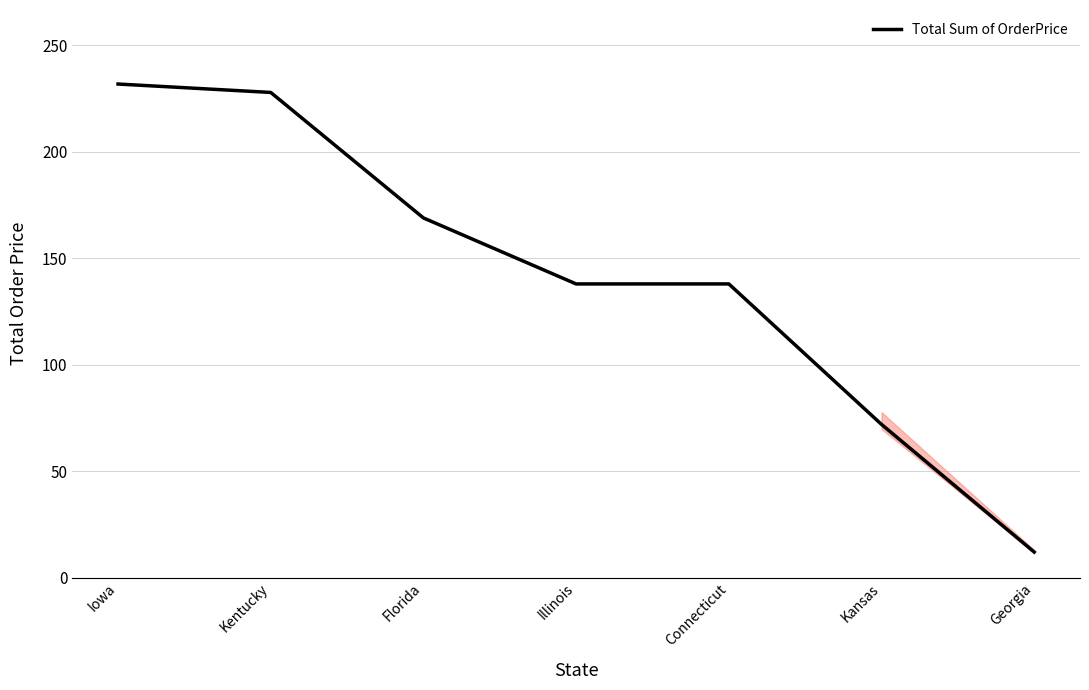

Reading left to right, what are all the values shown in this chart?

Iowa=231.8	Kentucky=227.8	Florida=168.9	Illinois=137.9	Connecticut=137.9	Kansas=71.9	Georgia=12.0